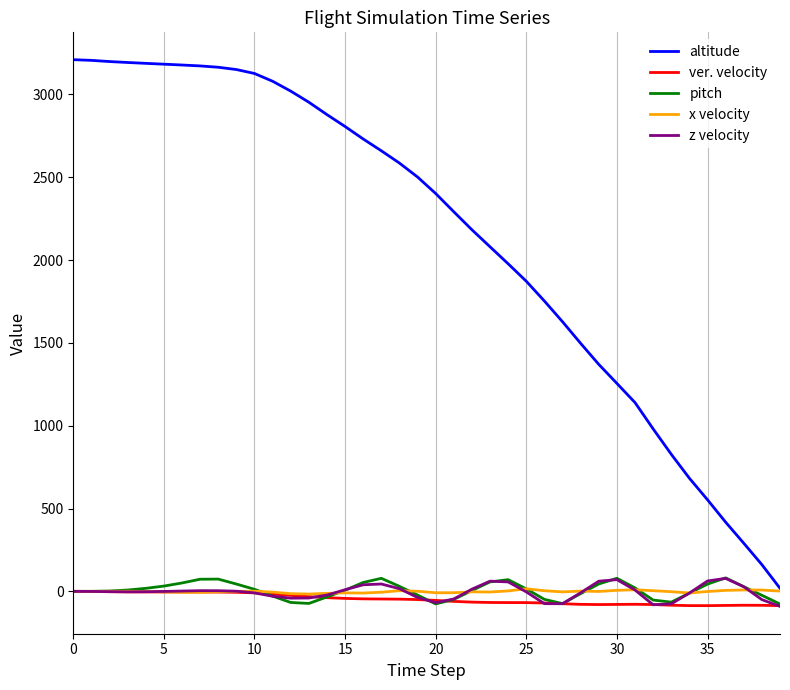

Which series has the largest total across all categories?

altitude